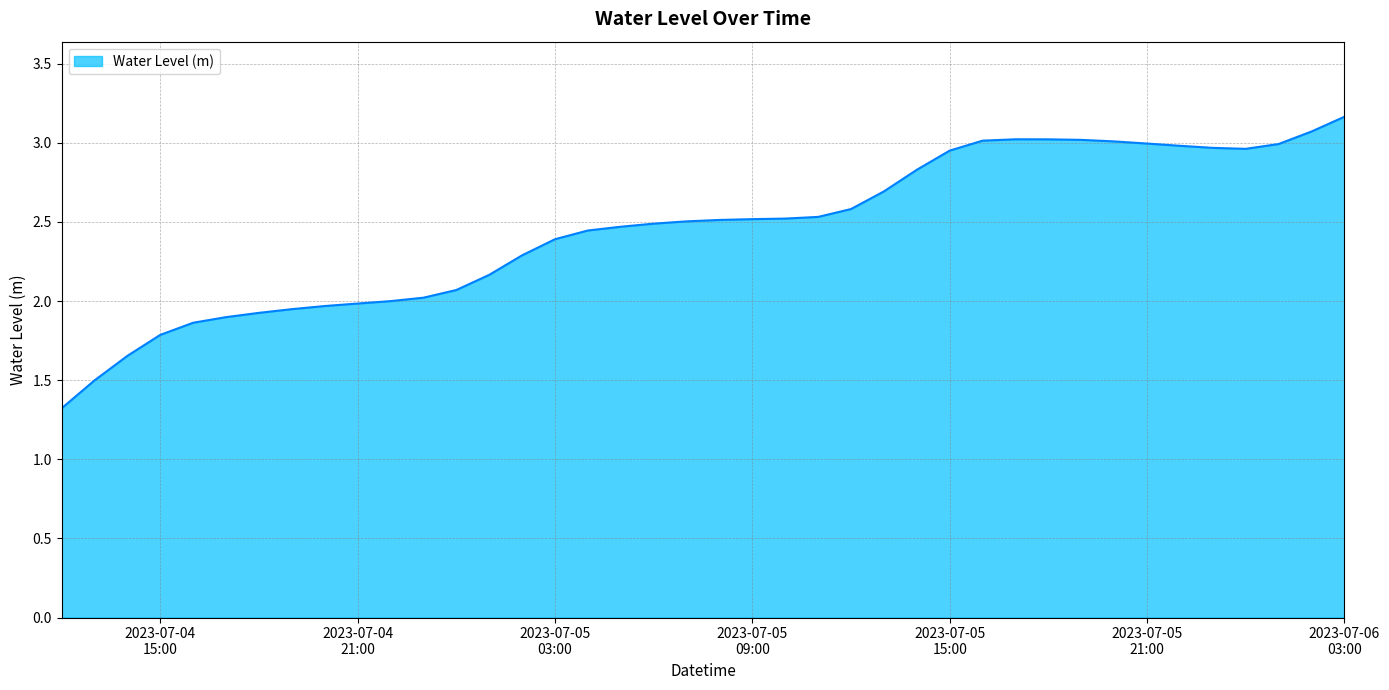

What is the difference between the maximum and minimum values?

1.8